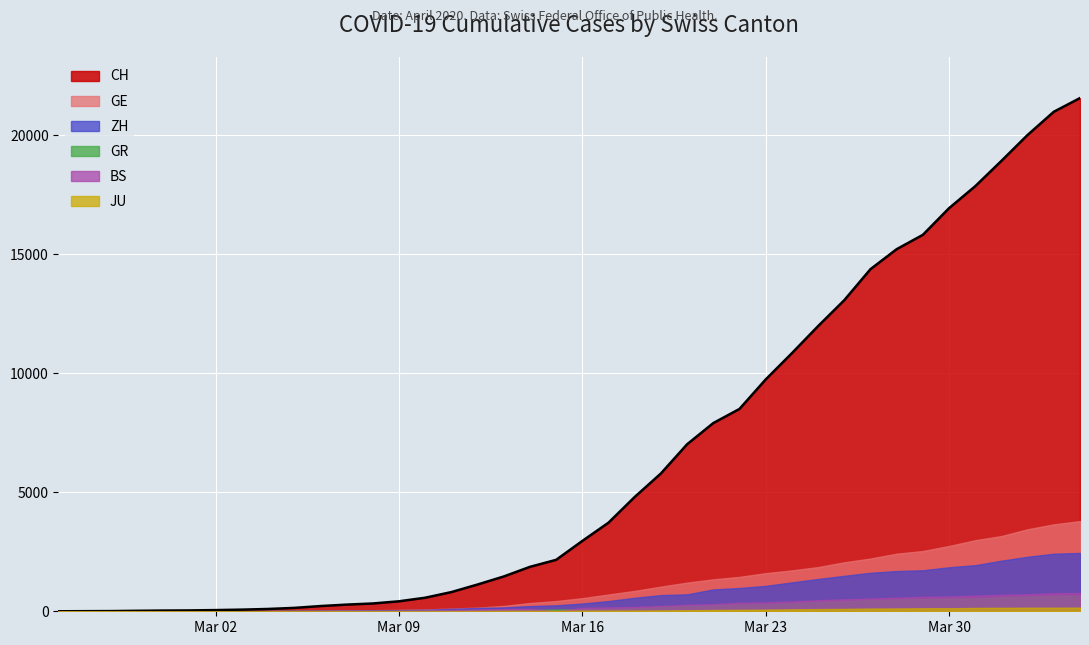

The value of JU at 2020-03-23 is 40. True or false?

False